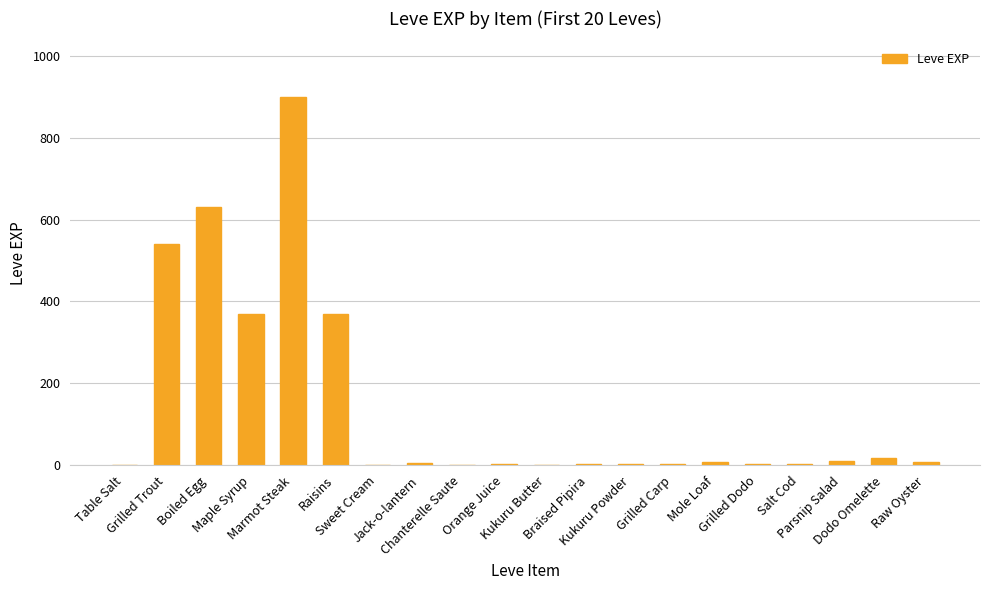

How many categories are shown in the chart?

20